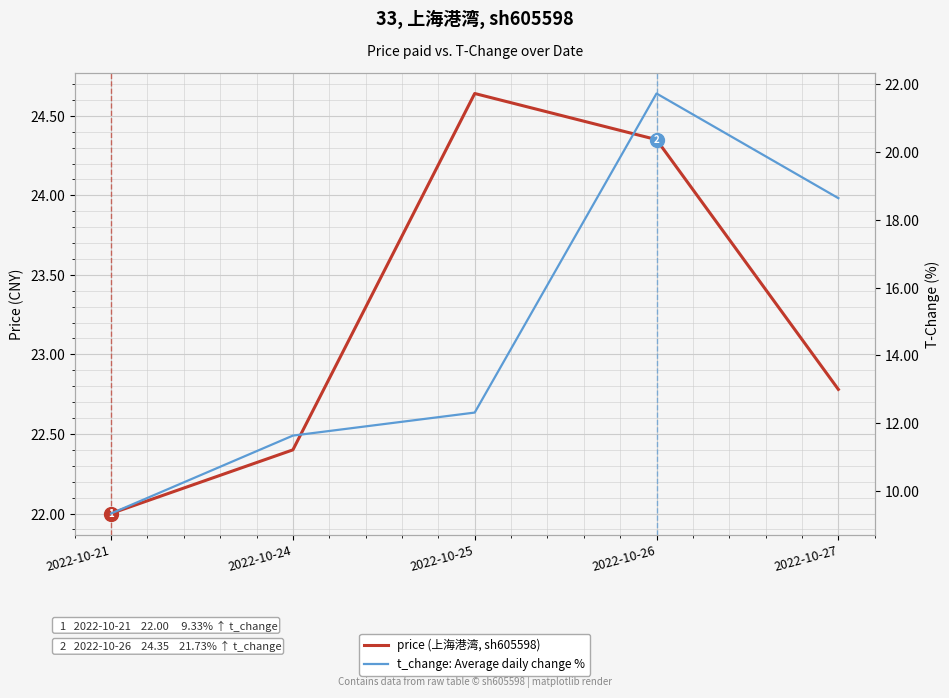

What is the value of the price (上海港湾, sh605598) point at the 5th from the left?

22.8